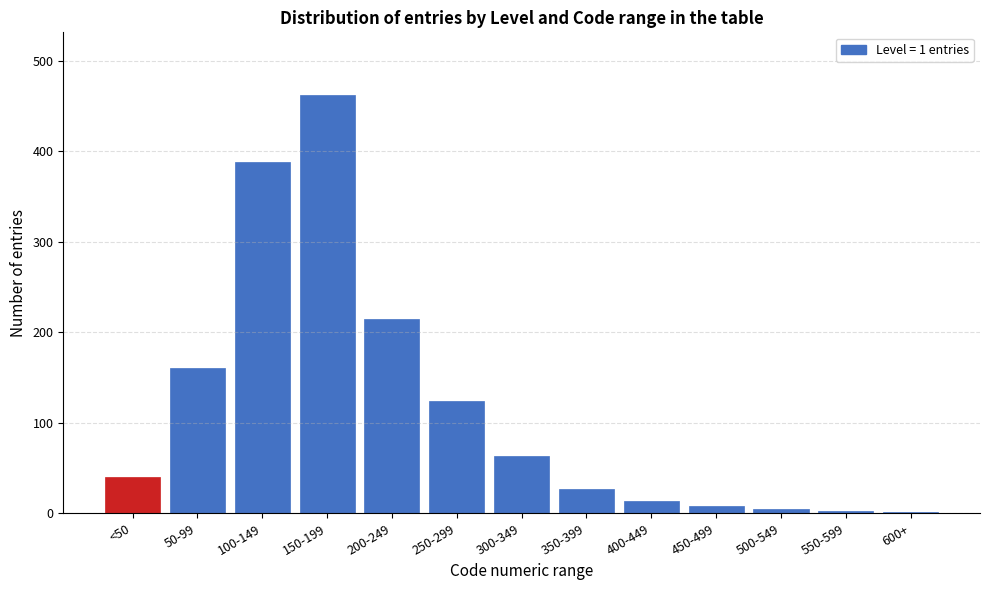

Approximately how many times larger is the value at <50 compared to 350-399?

1.5